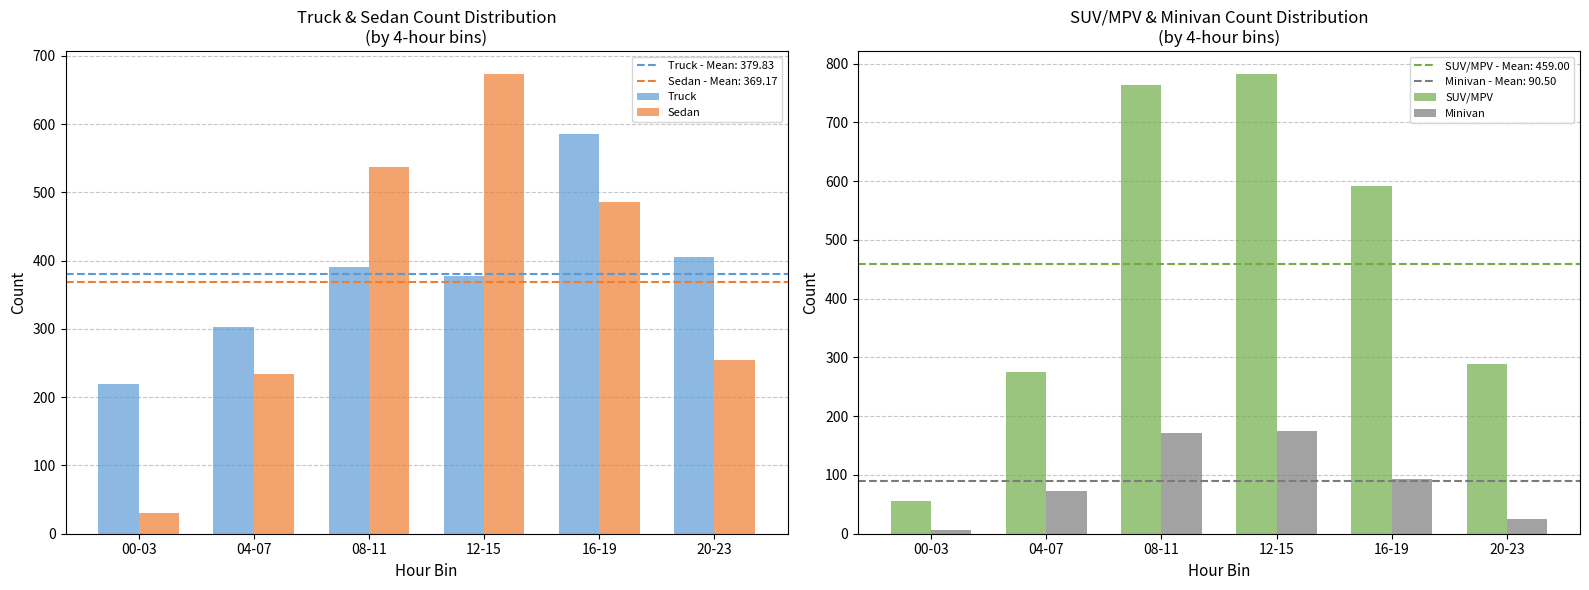

How many series are shown in this chart?

4